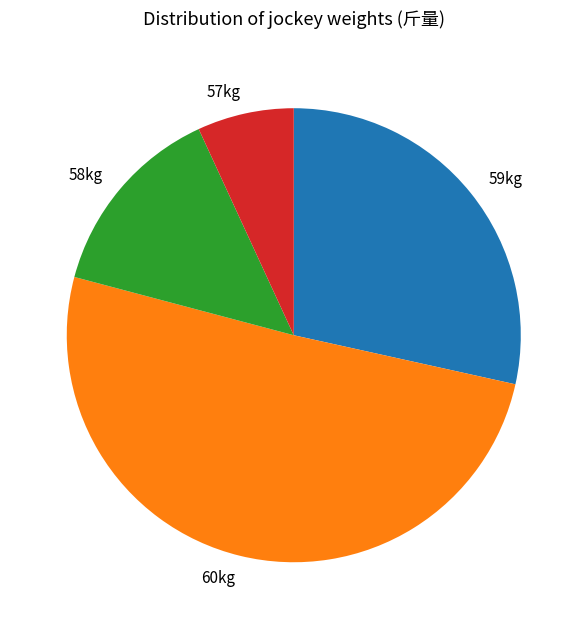

Which category has the smallest portion of the pie?

57kg